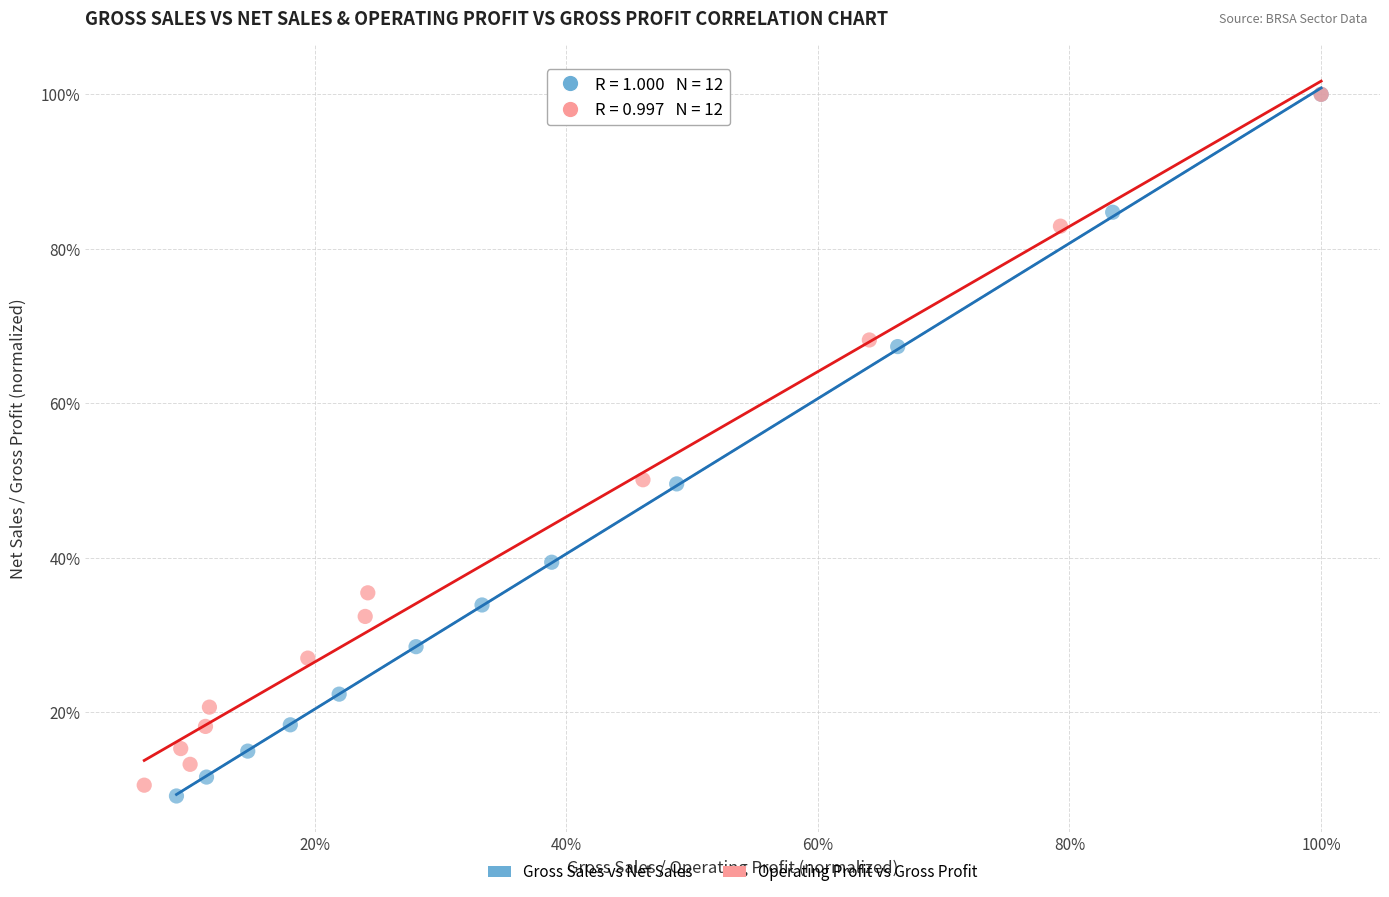

Which series reaches the minimum Y coordinate?

Gross Sales vs Net Sales